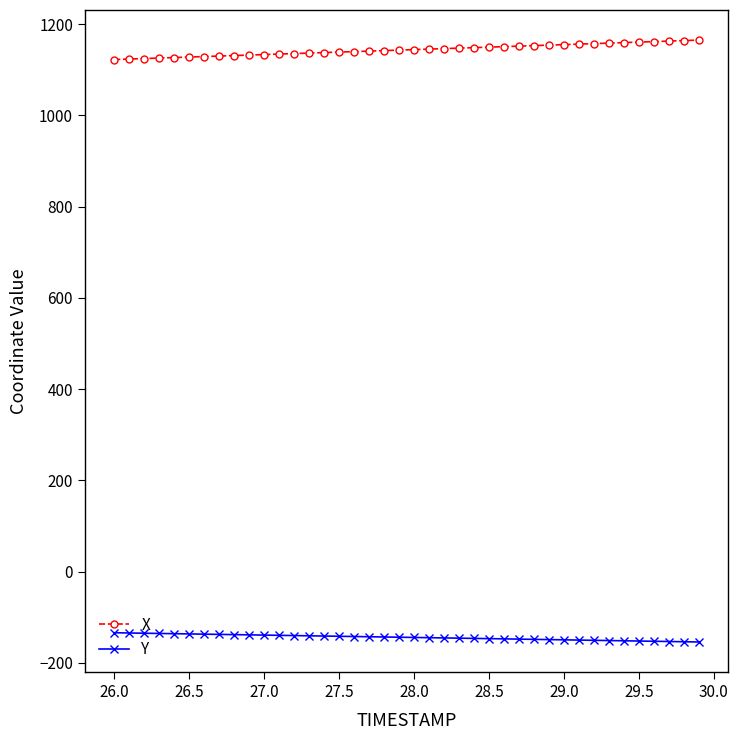

What is the minimum value for X?

1122.6